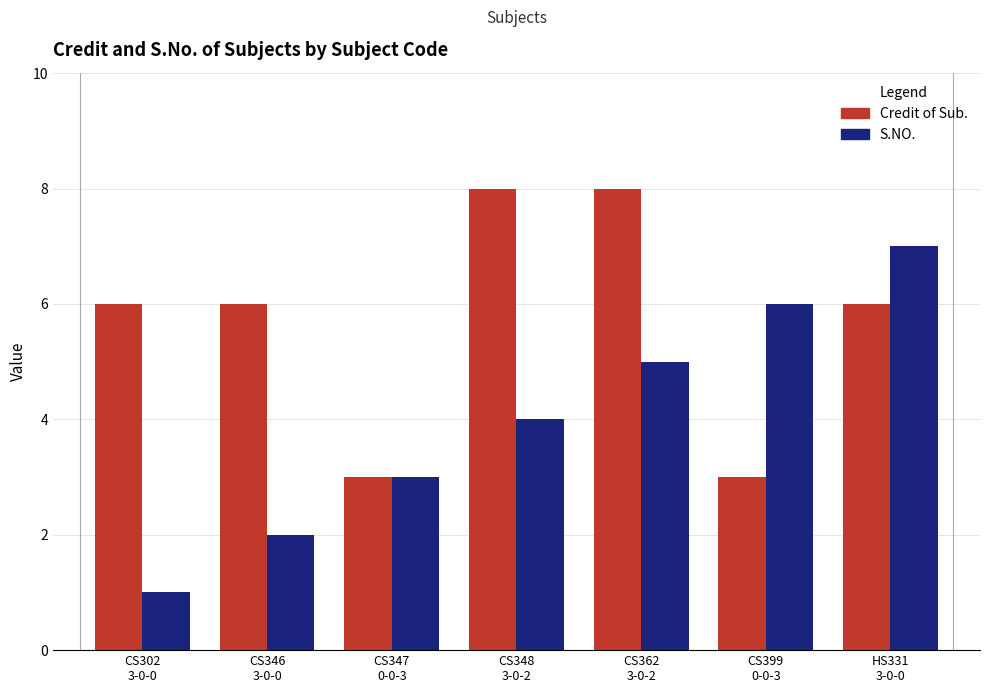

What is the maximum value for Credit of Sub.?

8